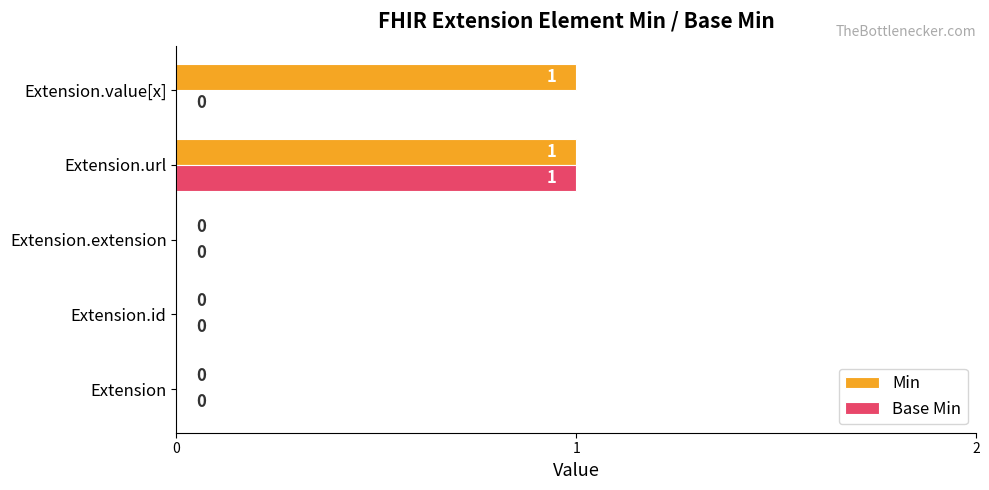

Count the Base Min values in the range 0 to 1.

5